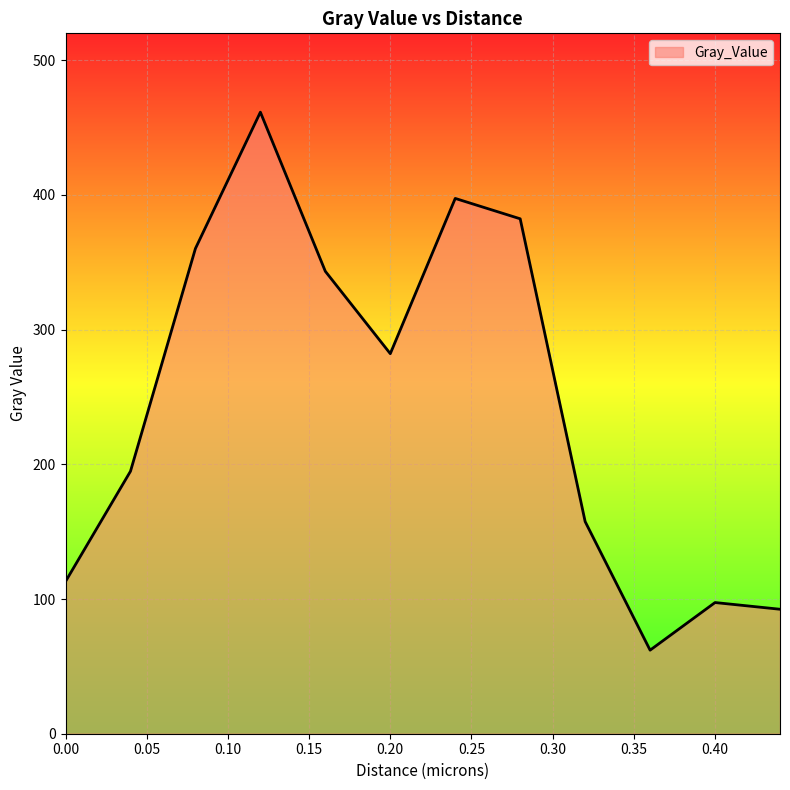

What is the difference between the maximum and minimum values?

399.4